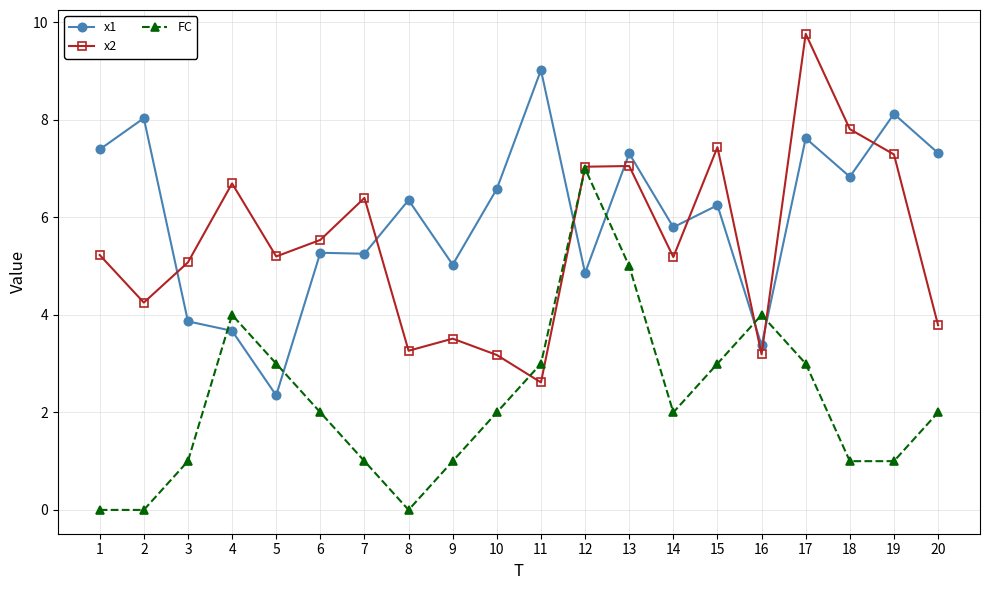

What value does the FC series have at 14?

2.0